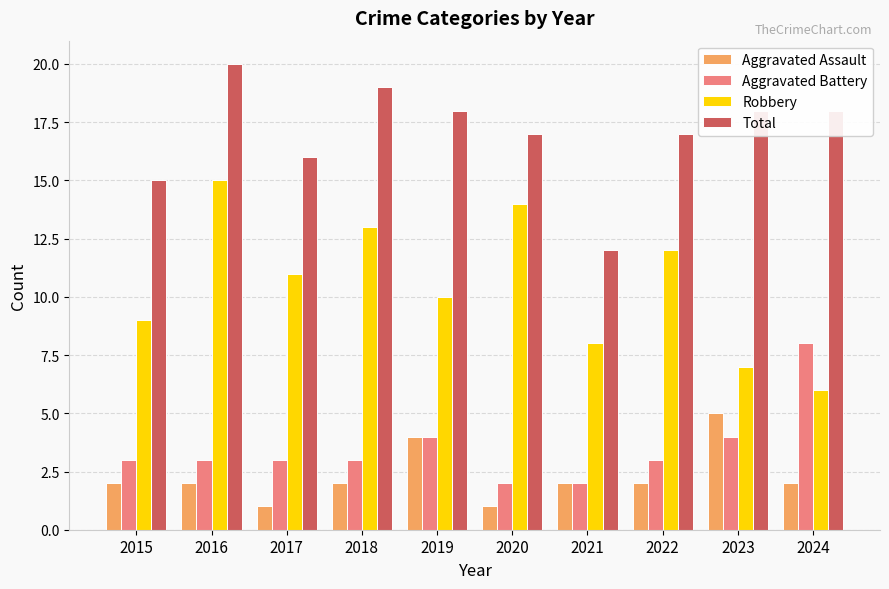

What is the value of the Aggravated Battery bar at the 5th from the left?

4